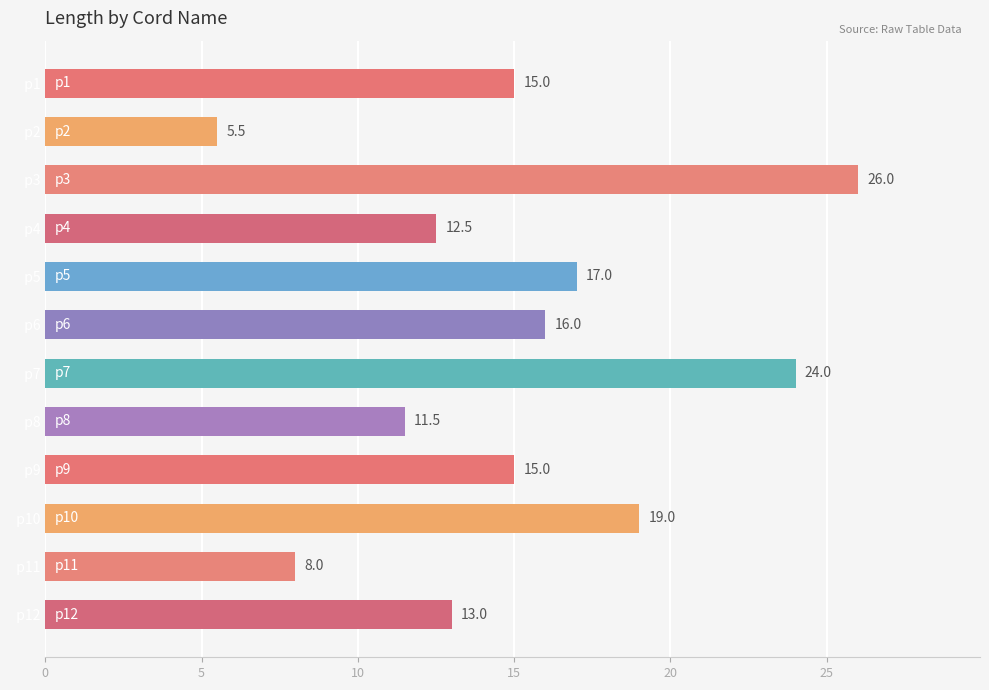

What is the value of the 12th bar from the top?

13.0